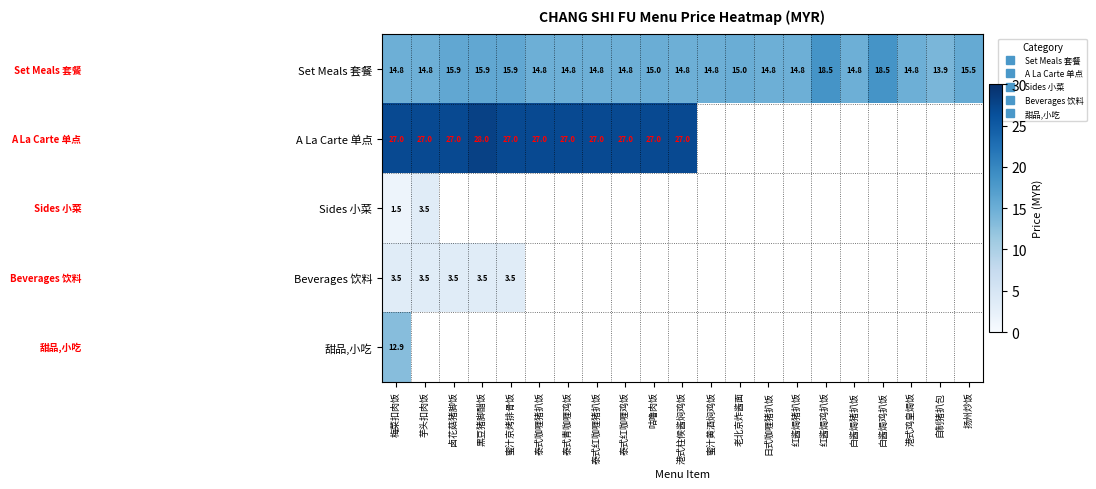

Rank the categories by Beverages 饮料 value from lowest to highest.

梅菜扣肉饭, 芋头扣肉饭, 卤花菇猪脚饭, 黑豆猪脚醋饭, 蜜汁京烤排骨饭, 泰式咖喱猪扒饭, 泰式青咖喱鸡饭, 泰式红咖喱猪扒饭, 泰式红咖喱鸡饭, 咕噜肉饭, 港式柱候酱焖鸡饭, 蜜汁黄酒焖鸡饭, 老北京炸酱面, 日式咖喱猪扒饭, 红酱焗猪扒饭, 红酱焗鸡扒饭, 白酱焗猪扒饭, 白酱焗鸡扒饭, 港式鸡皇焗饭, 自制猪扒包, 扬州炒饭